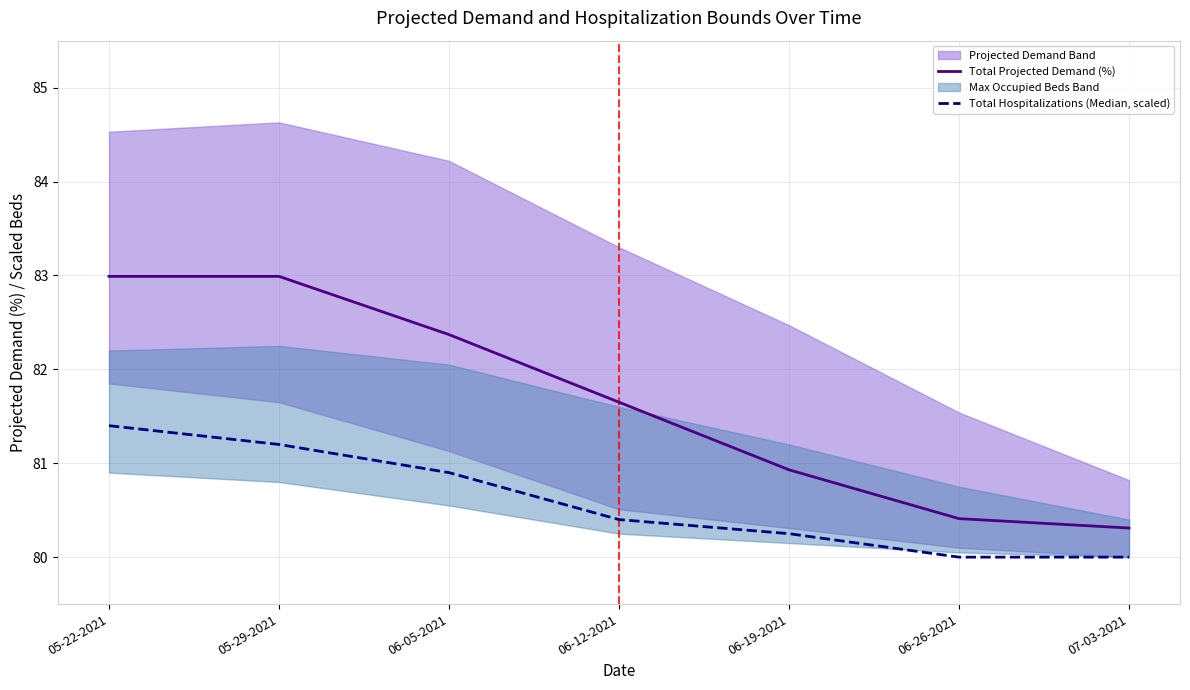

How many Total Projected Demand (%) values are between 80 and 82?

4